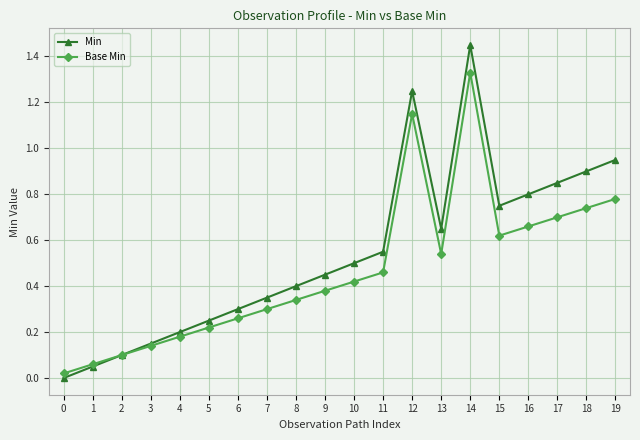

Which series has the widest spread of values?

Min